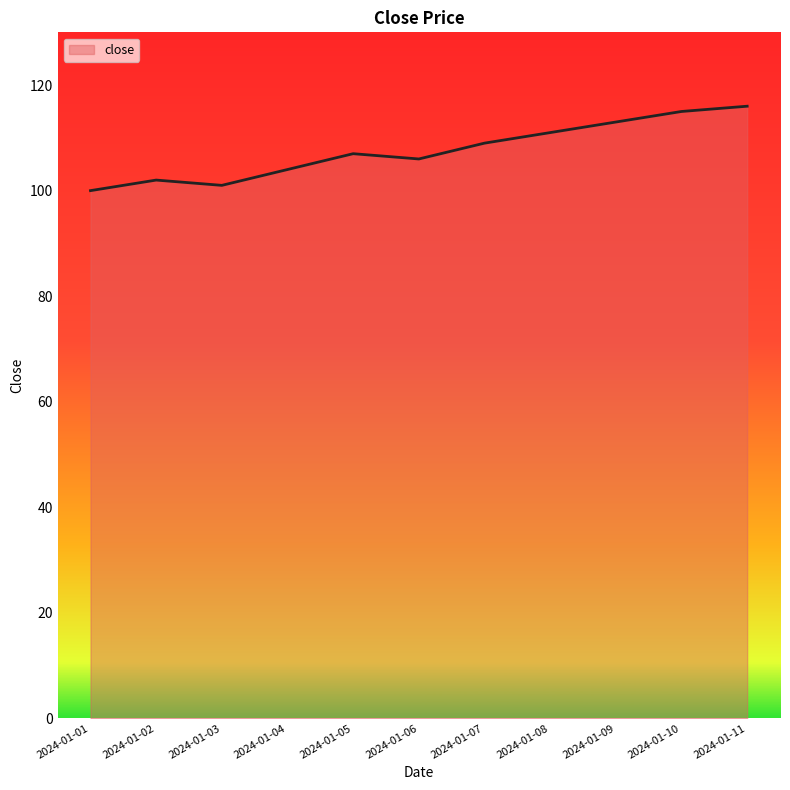

What is the ratio of the value at 2024-01-06 to the value at 2024-01-04?

1.0